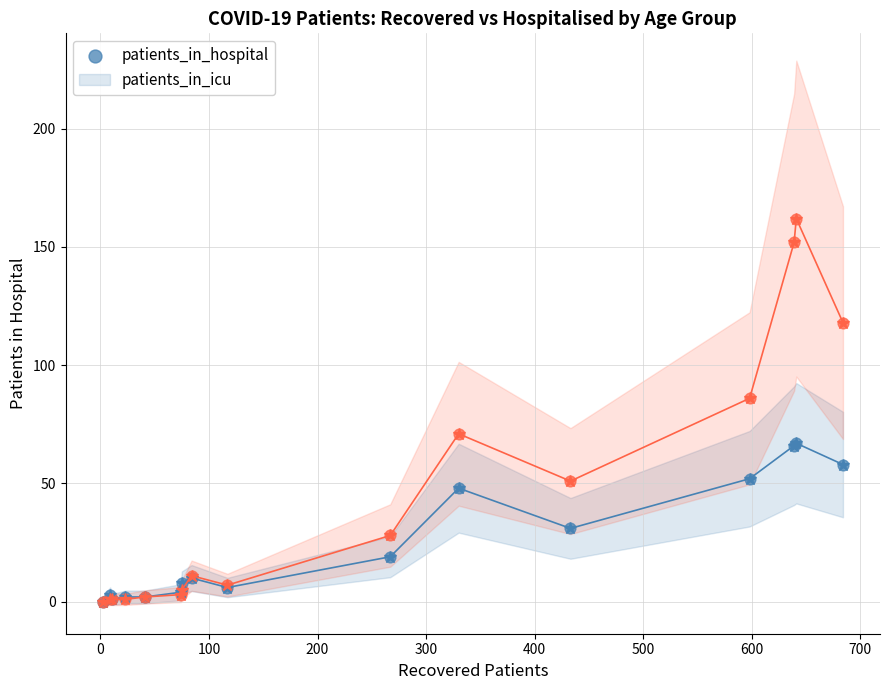

Which series reaches the maximum Y coordinate?

patients_in_icu